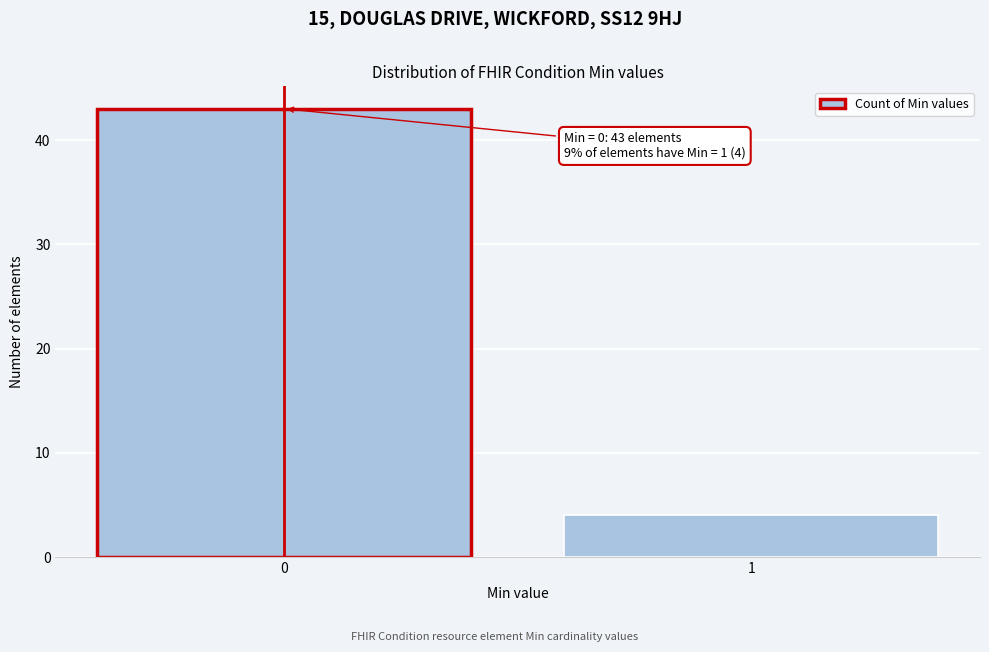

Reading right to left, what are all the values shown in this chart?

1=4	0=43